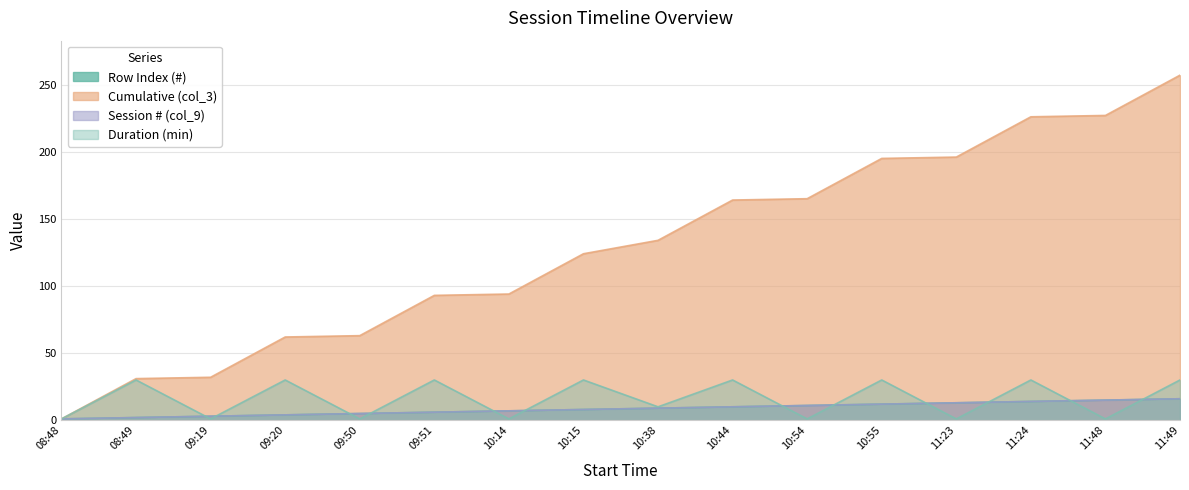

How many lines are shown in the chart?

4